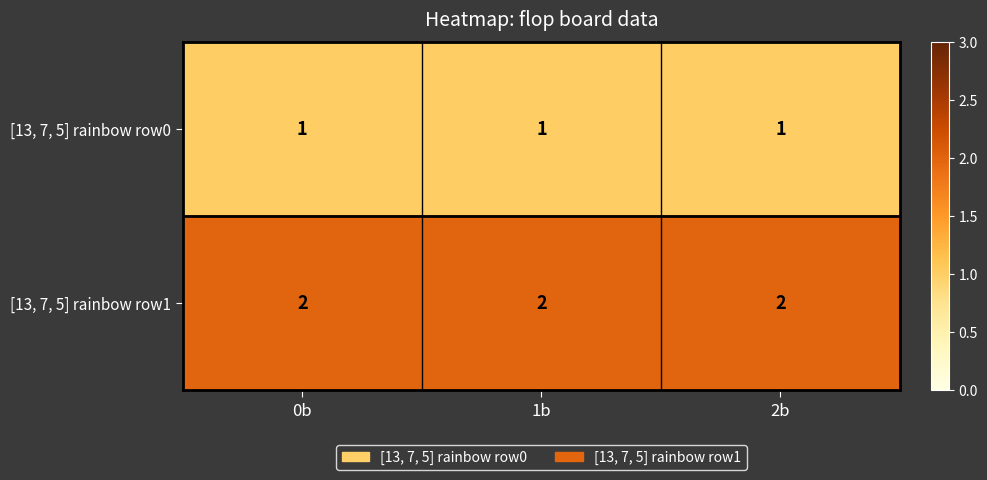

Is the value of [13, 7, 5] rainbow row1 at 2b greater than the value of [13, 7, 5] rainbow row0 at 0b?

Yes